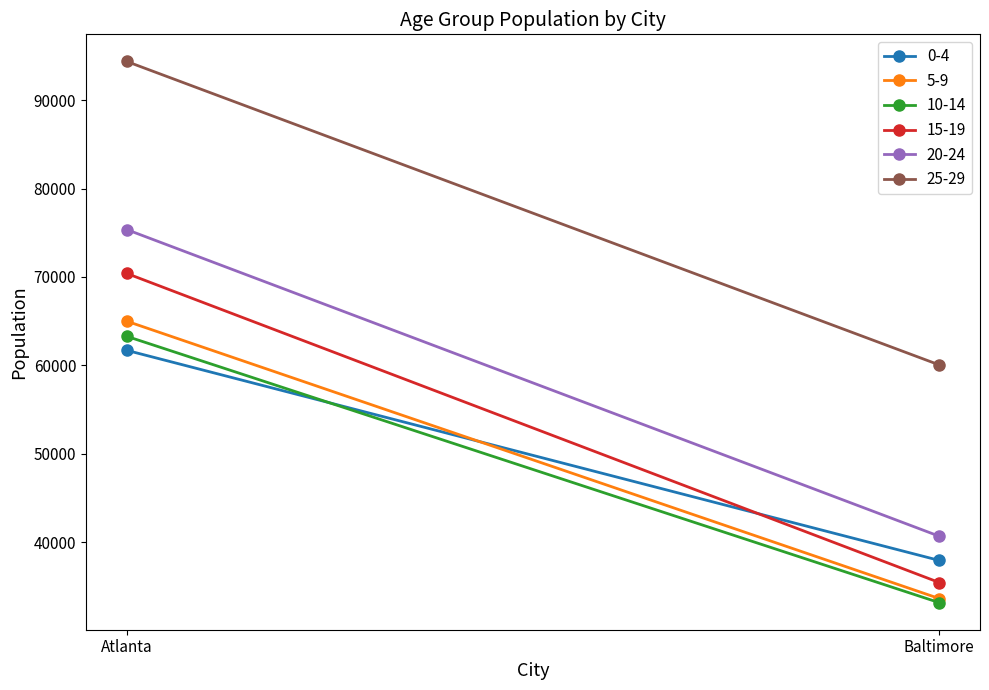

The value of 0-4 at Baltimore is 56109. True or false?

False